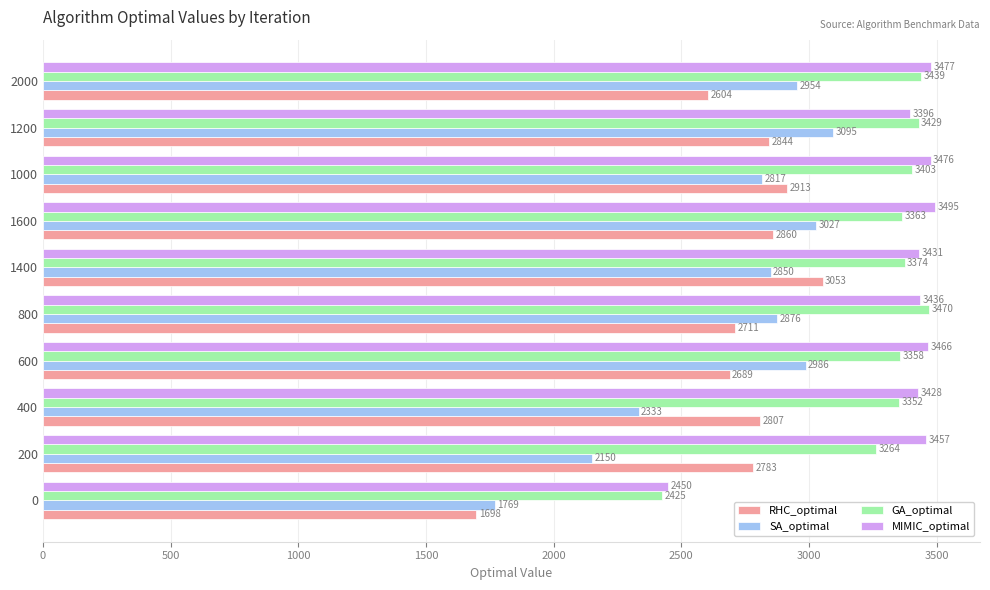

At which category is the sum across all series the highest?

1200